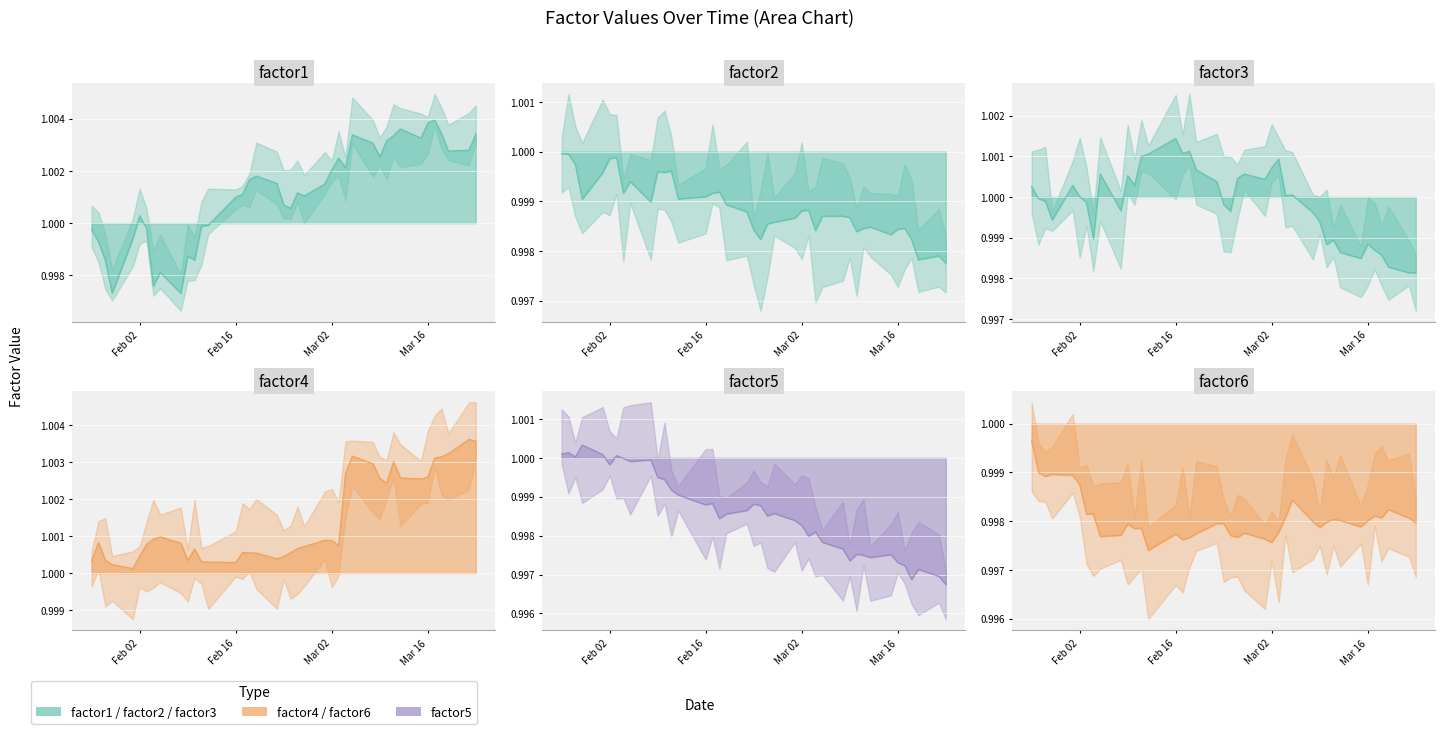

At how many categories does at least one series exceed 0?

40